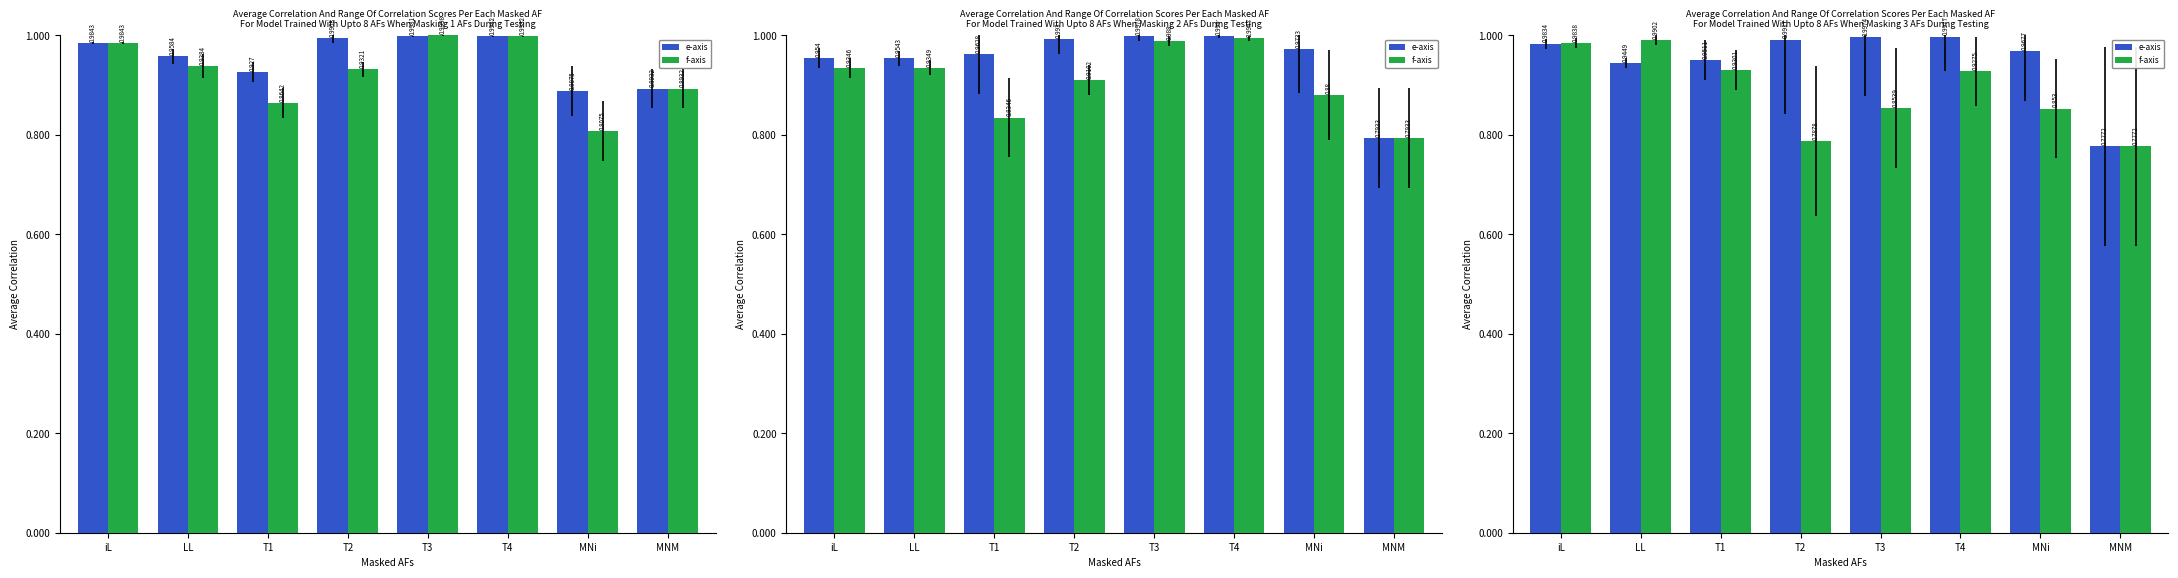

What is the difference between the f-axis values at MNi and iL?

0.1